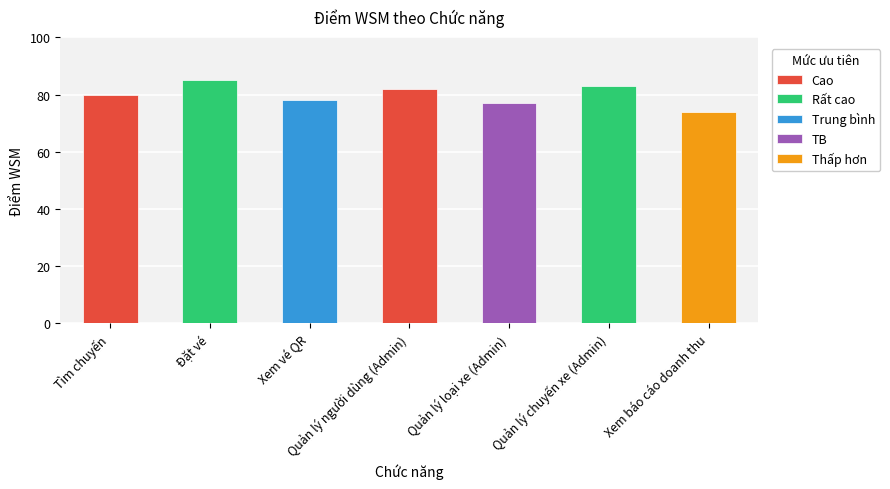

Reading left to right, extract all data points from this chart.

Tìm chuyến=80	Đặt vé=85	Xem vé QR=78	Quản lý người dùng (Admin)=82	Quản lý loại xe (Admin)=77	Quản lý chuyến xe (Admin)=83	Xem báo cáo doanh thu=74